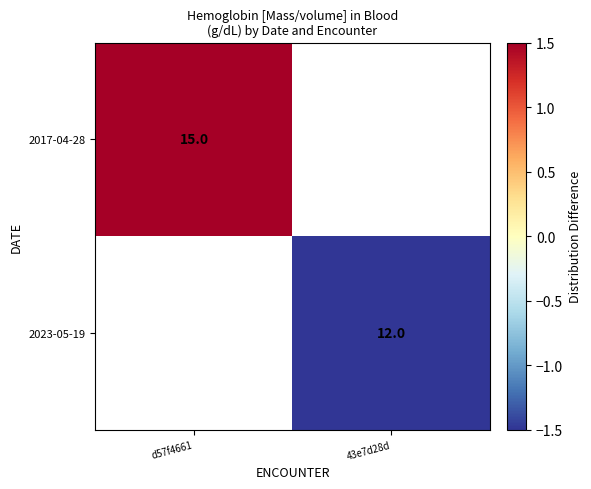

At how many categories does at least one series exceed 0?

1